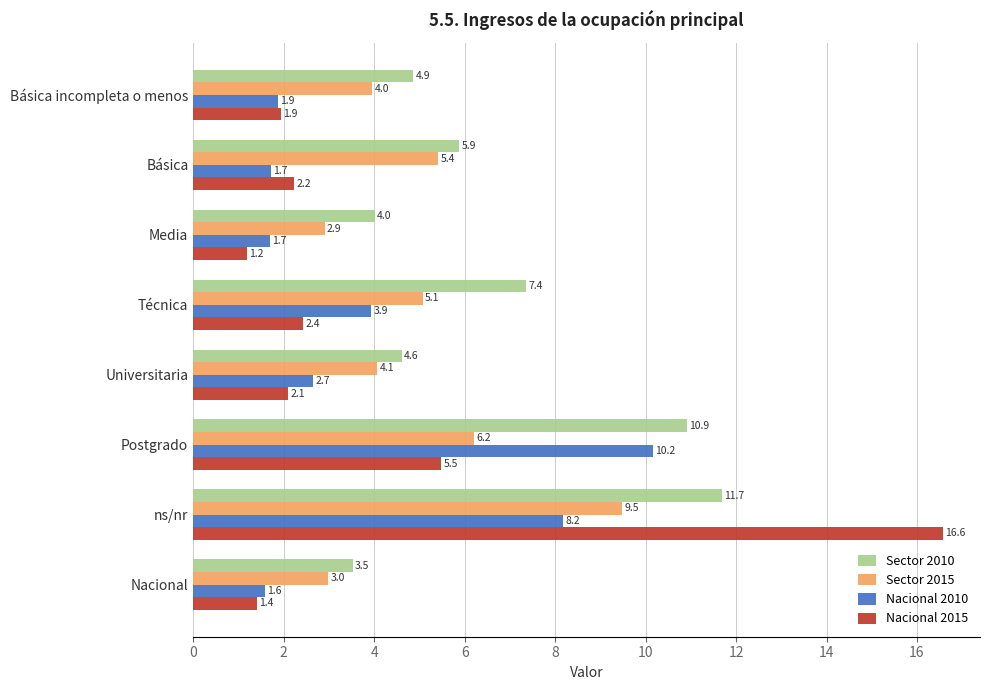

Which series has the largest total across all categories?

Sector 2010